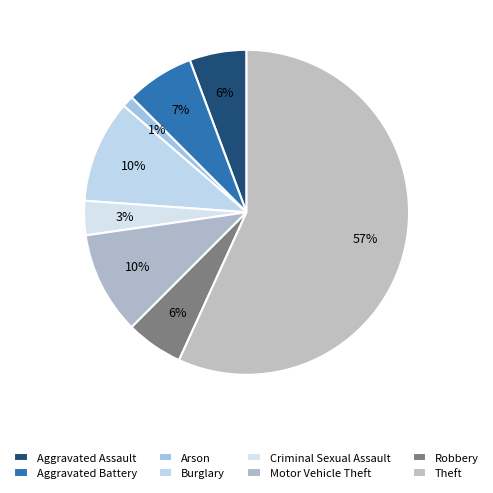

How much of the chart is everything except Motor Vehicle Theft?

89.8%